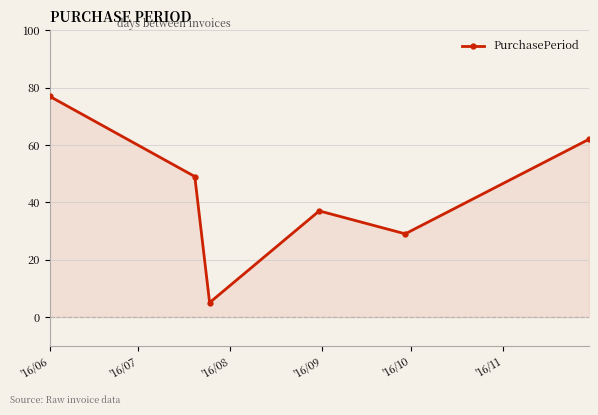

True or false: the data has more than 0 interior local peaks.

True